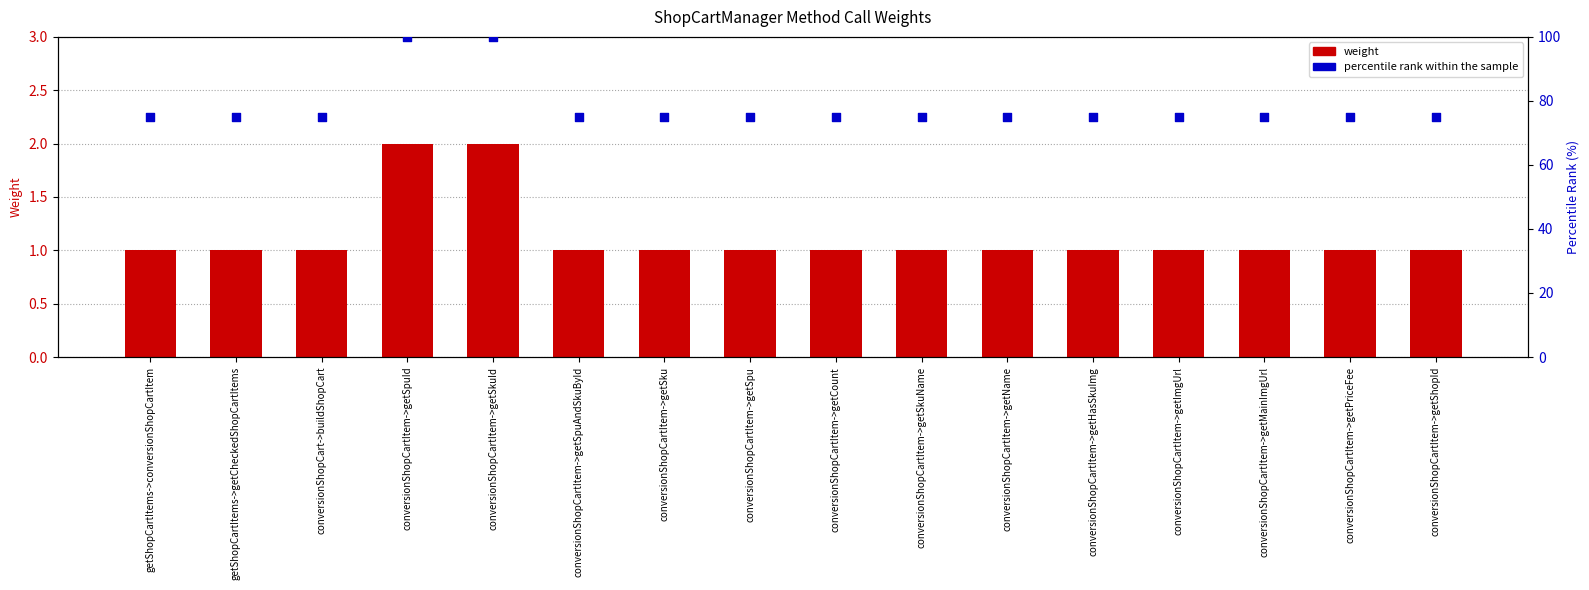

Which series has the widest spread of Y values?

percentile rank within the sample